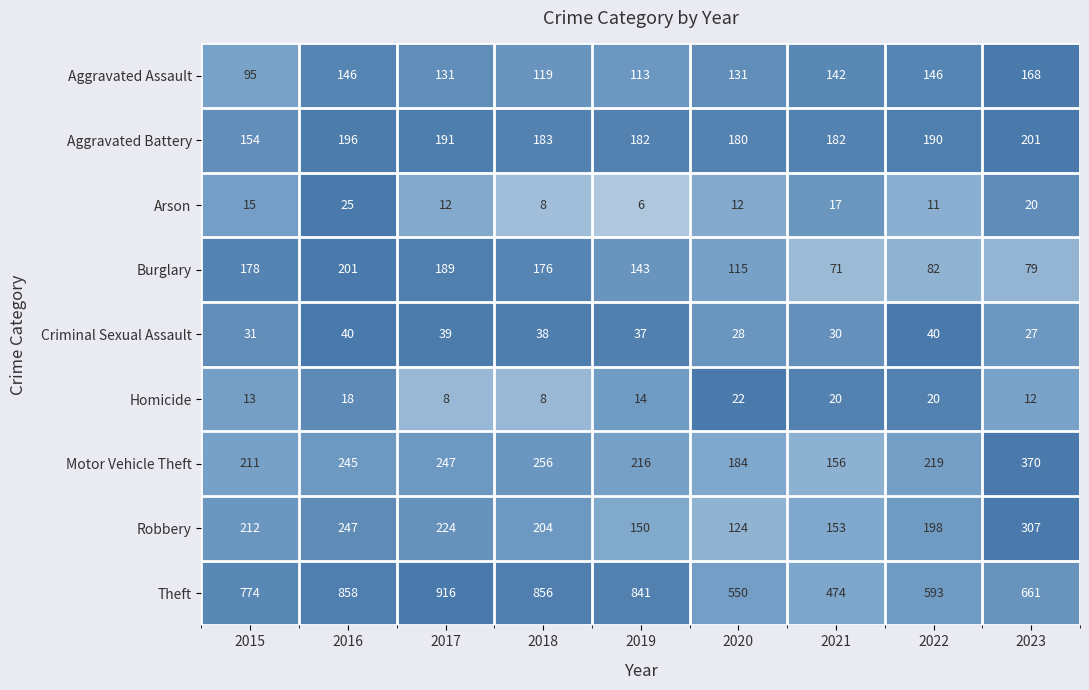

Rank the series at 2019 from highest to lowest value.

Theft, Motor Vehicle Theft, Aggravated Battery, Robbery, Burglary, Aggravated Assault, Criminal Sexual Assault, Homicide, Arson